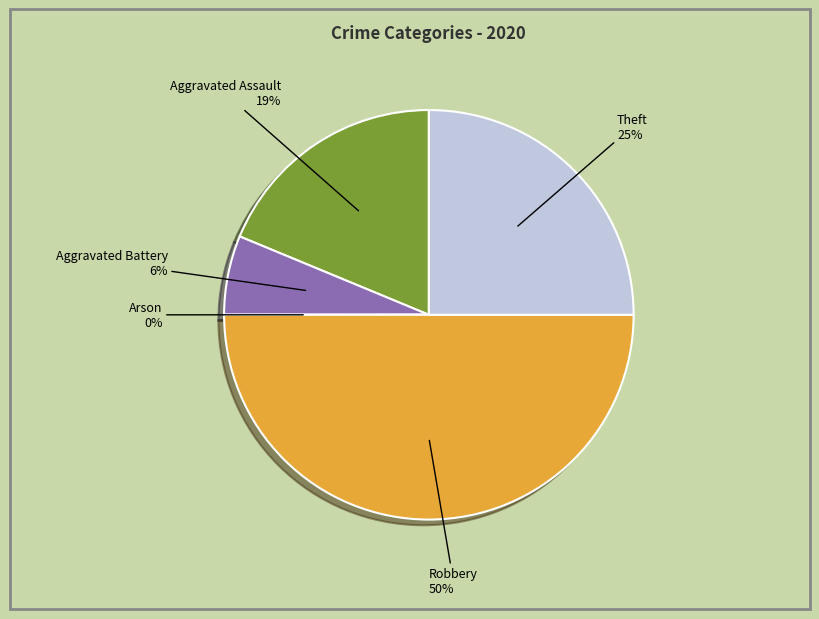

To the nearest percent, what is the difference between the Aggravated Assault and Theft slice percentages?

6%